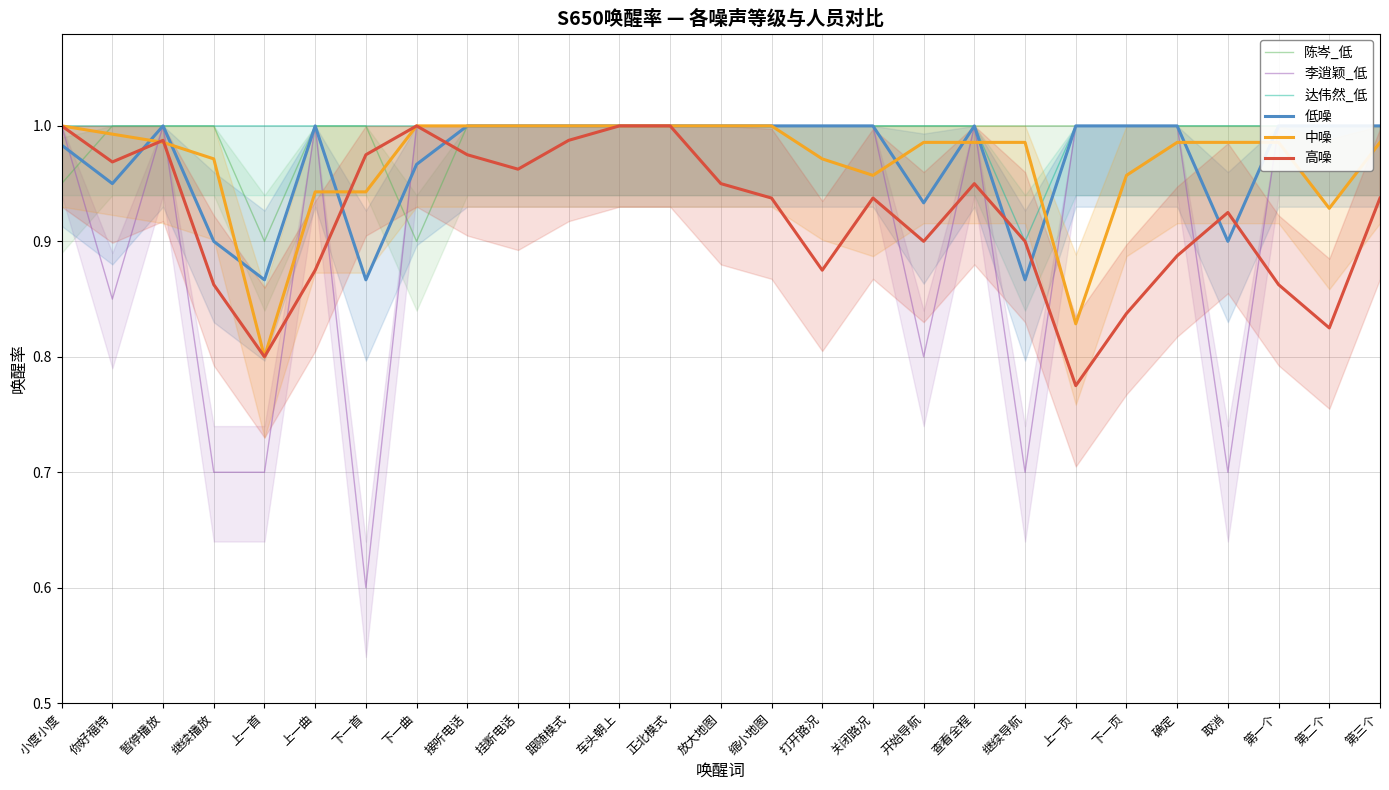

In 陈岑_低, how many points are lower than both neighbors (excluding endpoints)?

2